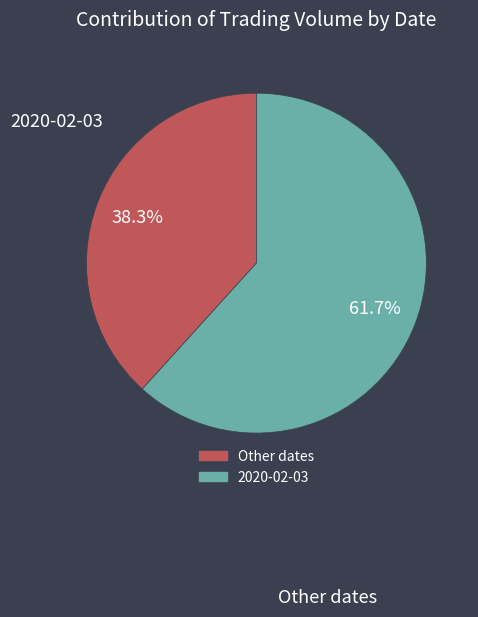

Is there a majority slice in this chart?

Yes